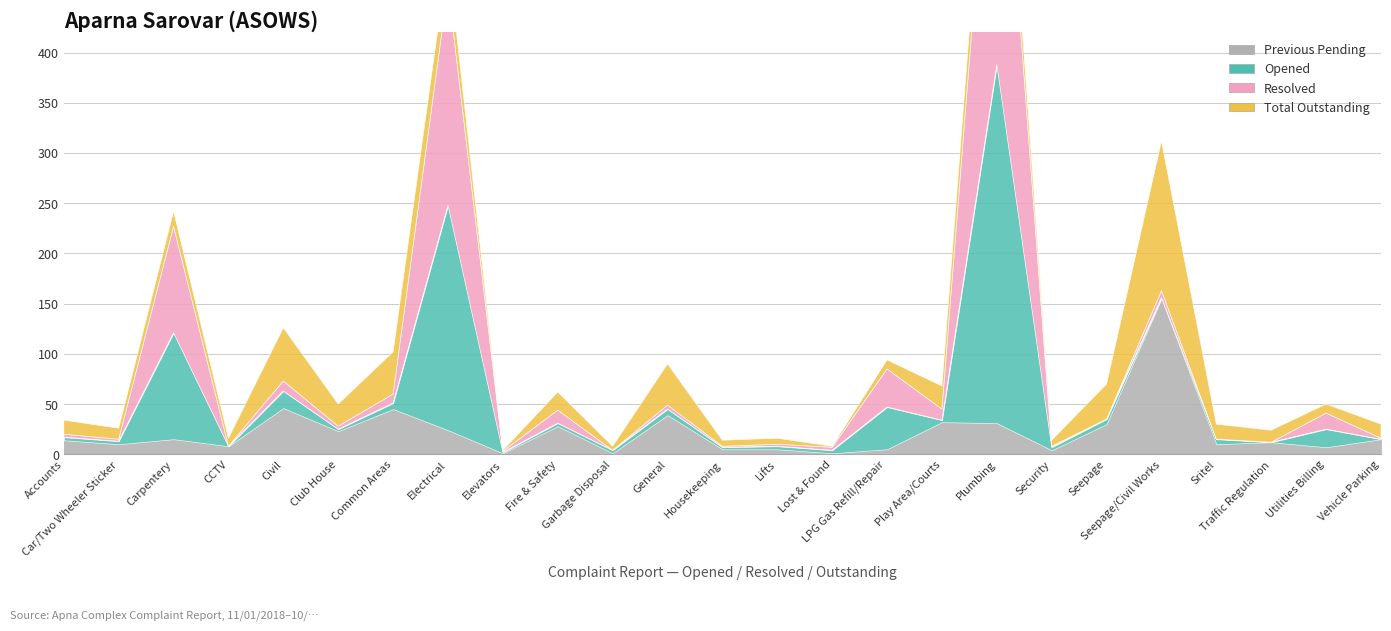

True or false: Total Outstanding has more than 1 interior local peaks.

True